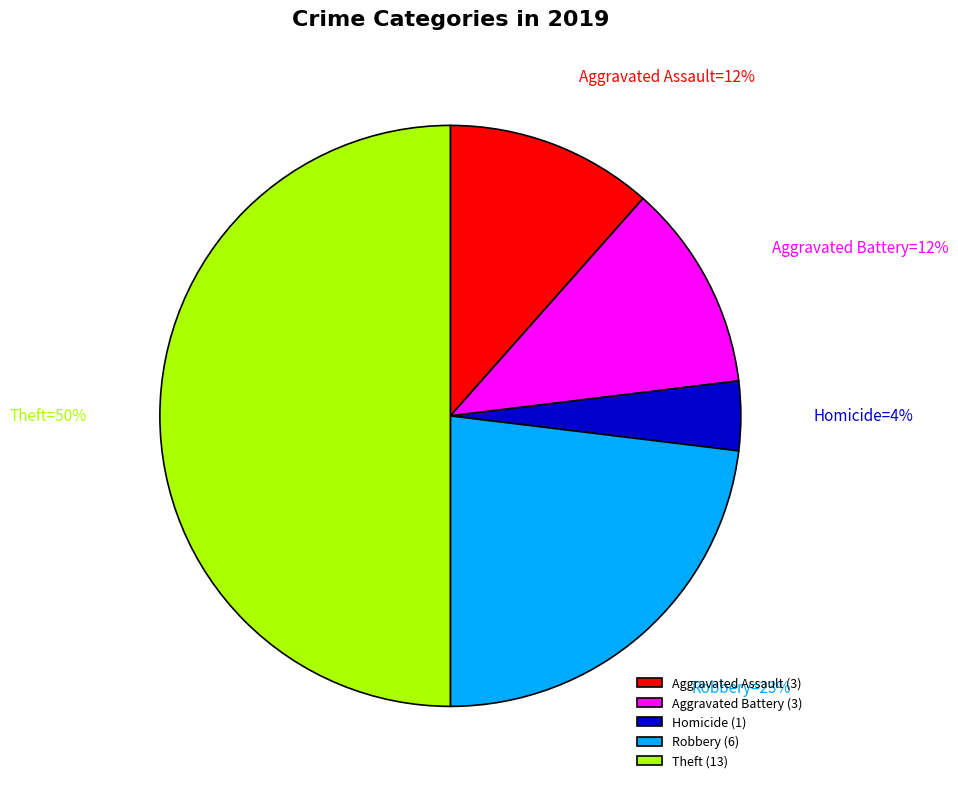

Does Aggravated Assault (3) account for over 50% of the chart?

No